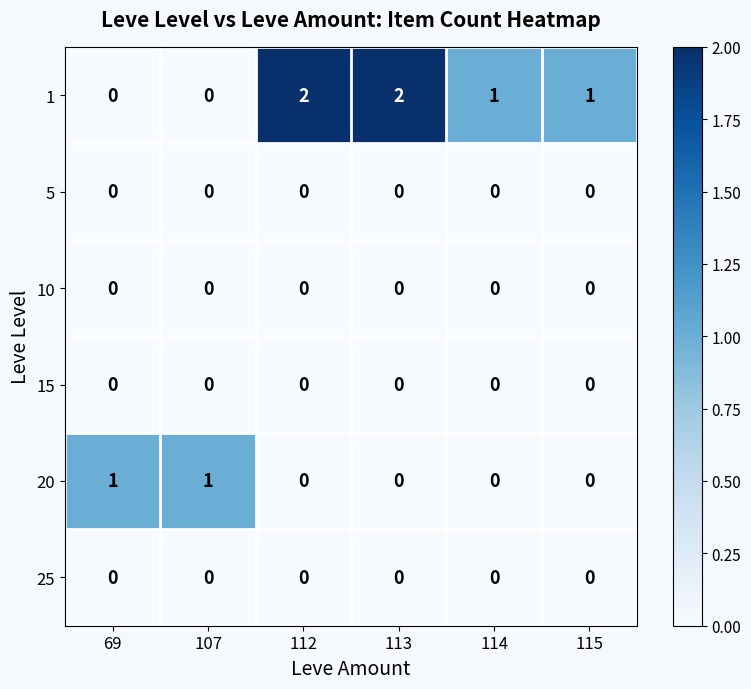

How many 1 values are between 0 and 2?

6